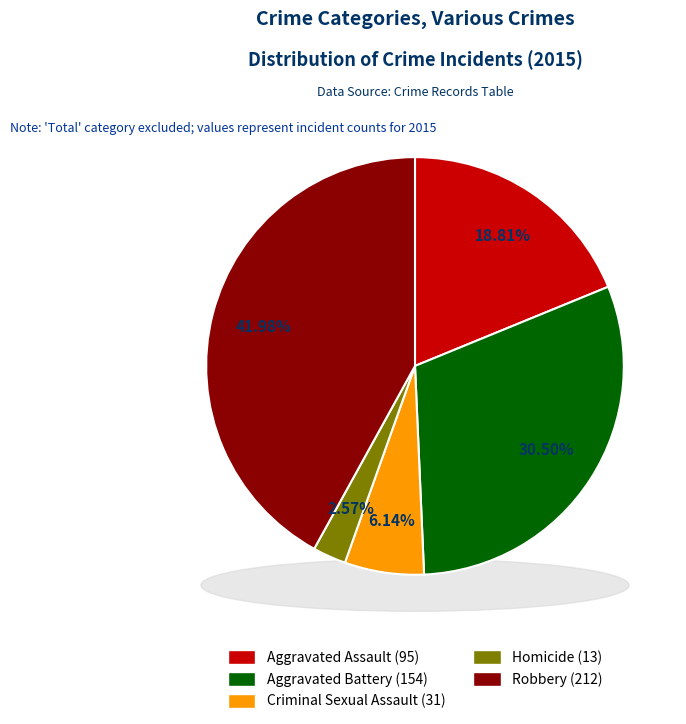

To the nearest percent, what portion does Aggravated Battery represent?

30%